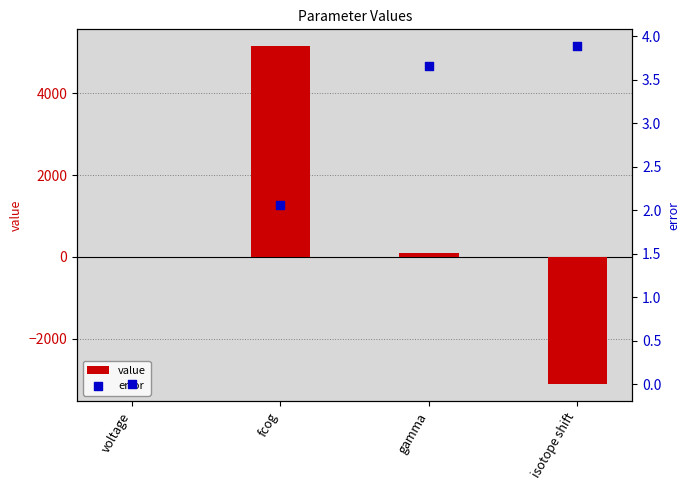

Which series has the widest spread of Y values?

value